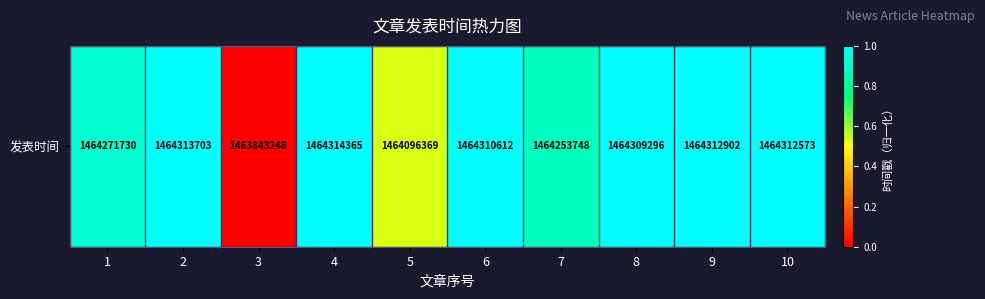

The value at 2 is 1.0. True or false?

True